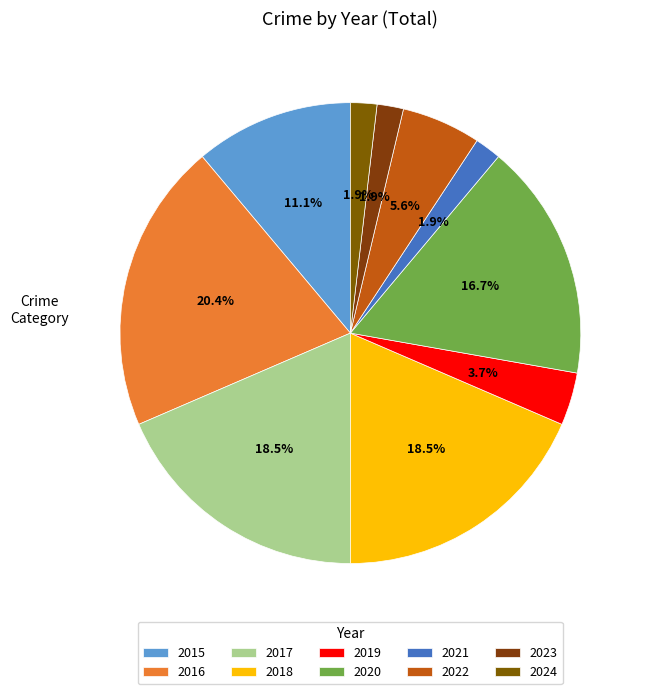

What is the total percentage of 2017 and 2024?

20.4%